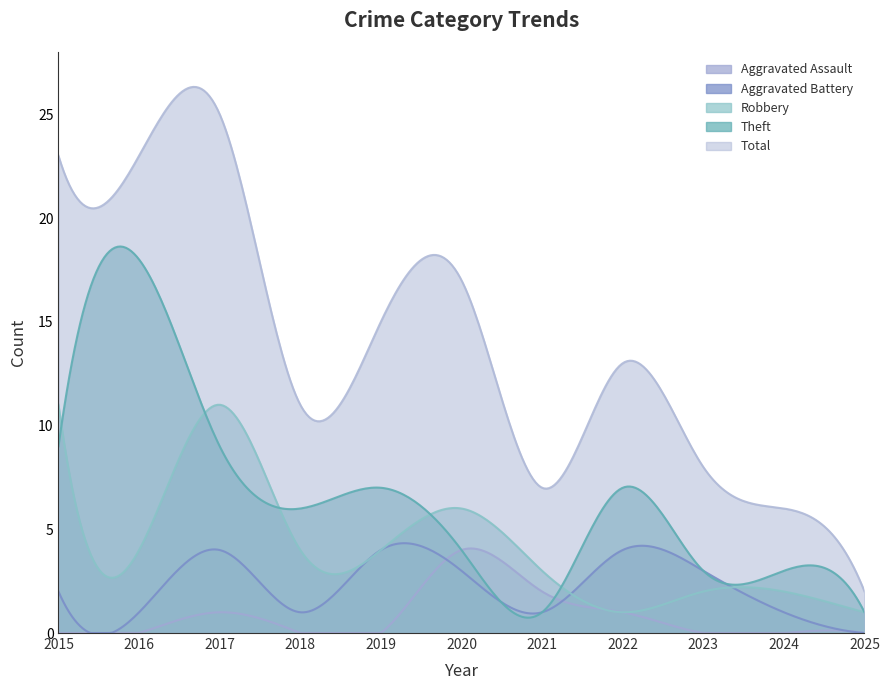

True or false: Aggravated Assault has a value of -1 at 2024.

False